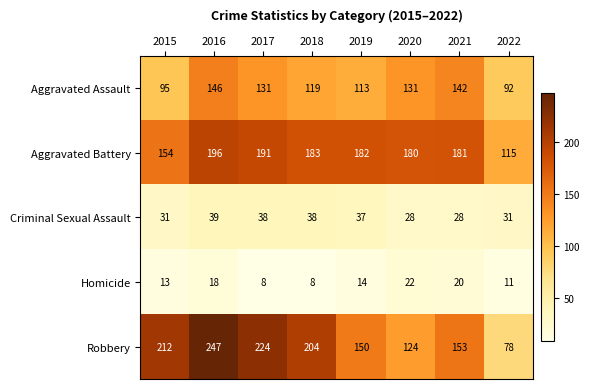

What is the approximate value of Criminal Sexual Assault at 2022, to the nearest 10?

30